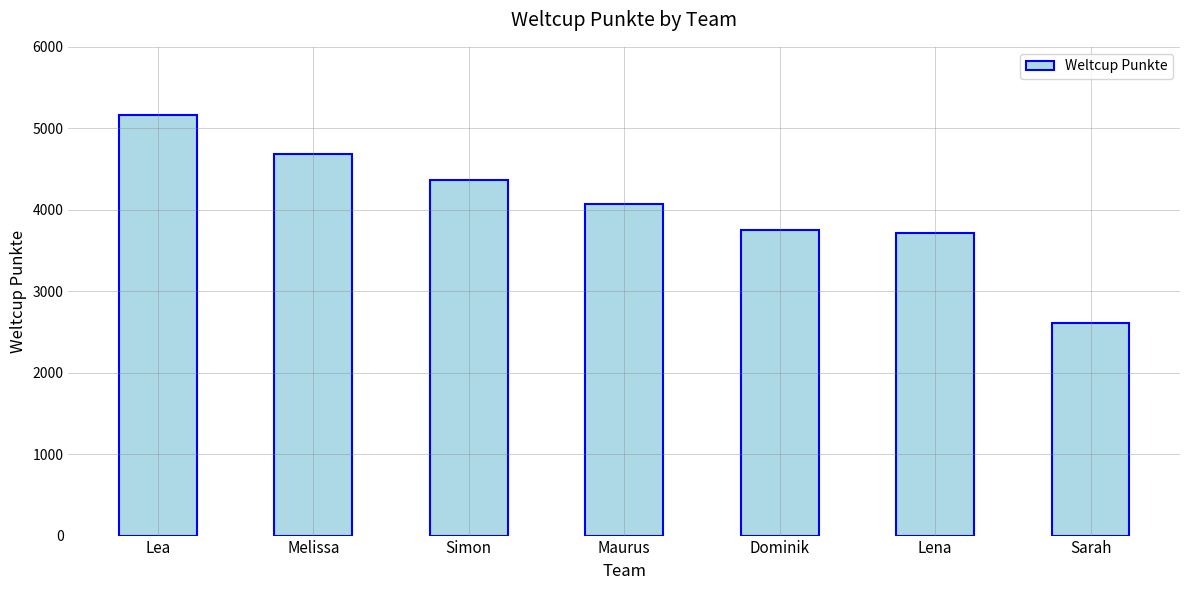

What is the difference between the maximum and minimum values?

2551